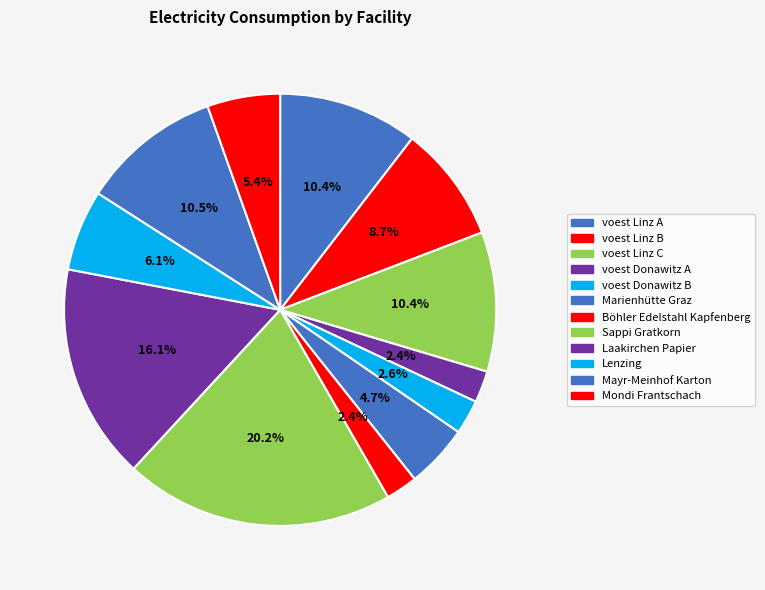

To the nearest percent, what is the difference between the largest and smallest slice percentages?

18%